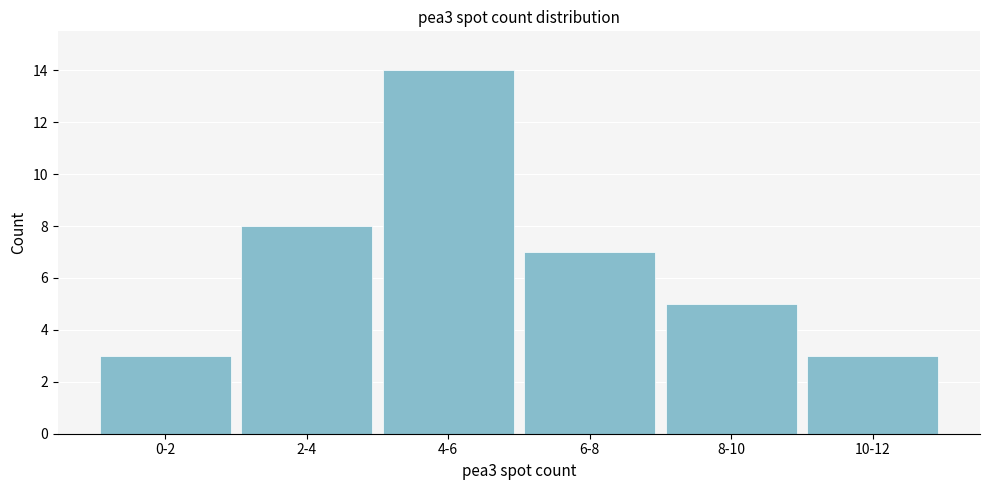

Reading right to left, list all the values displayed in this chart.

3	5	7	14	8	3